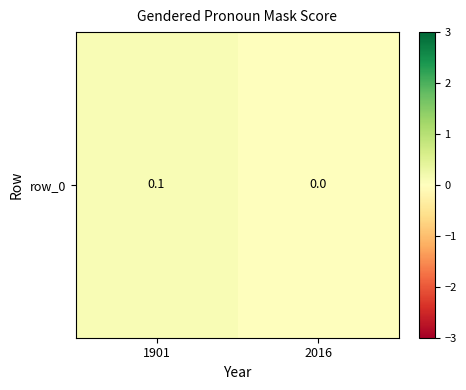

What is the change in value from 1901 to 2016?

-0.1